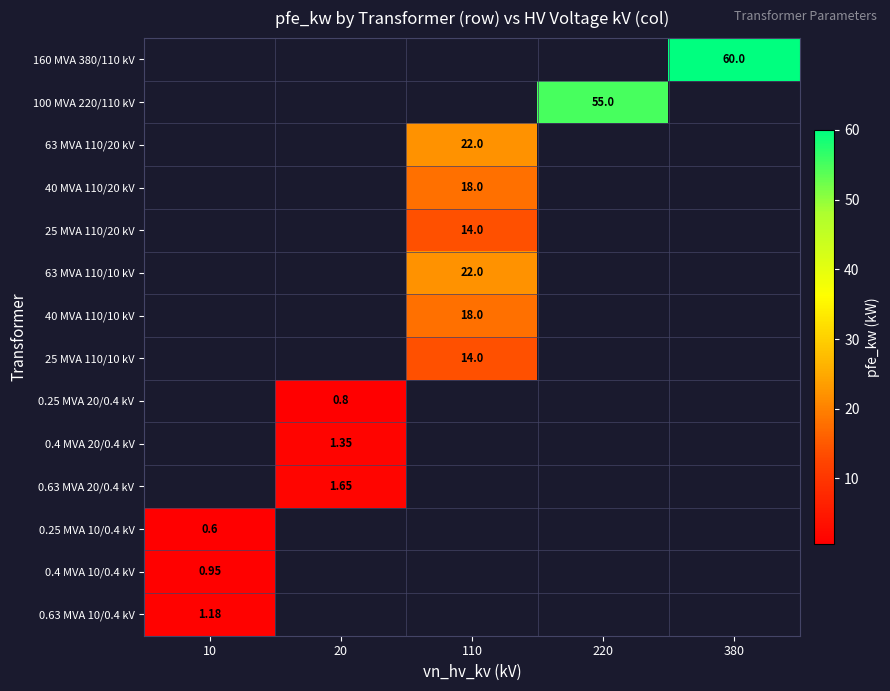

How many categories are shown in the chart?

5